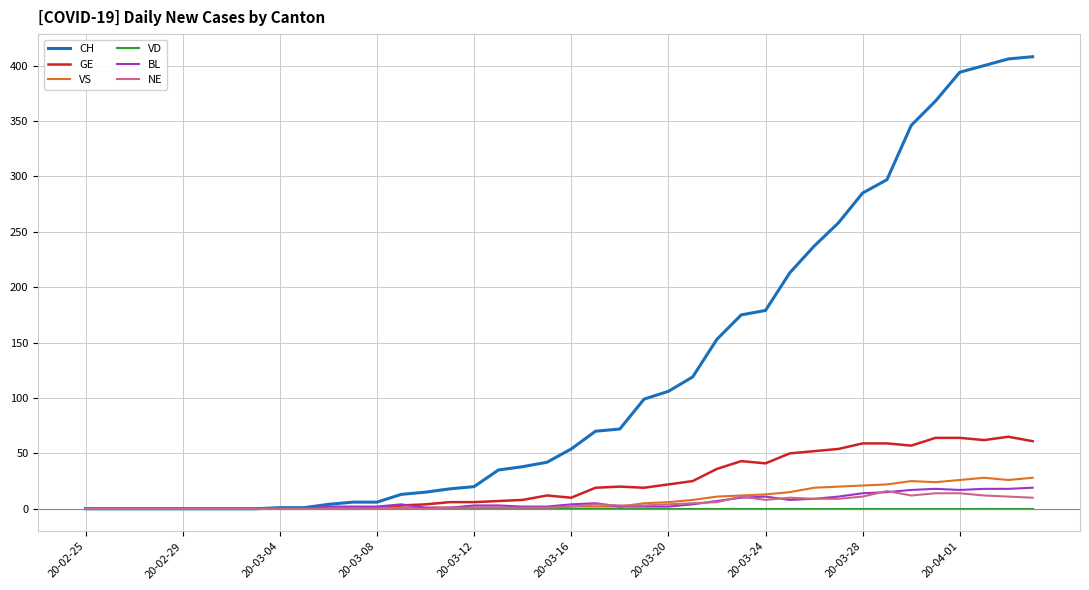

What is the maximum value for NE?

16